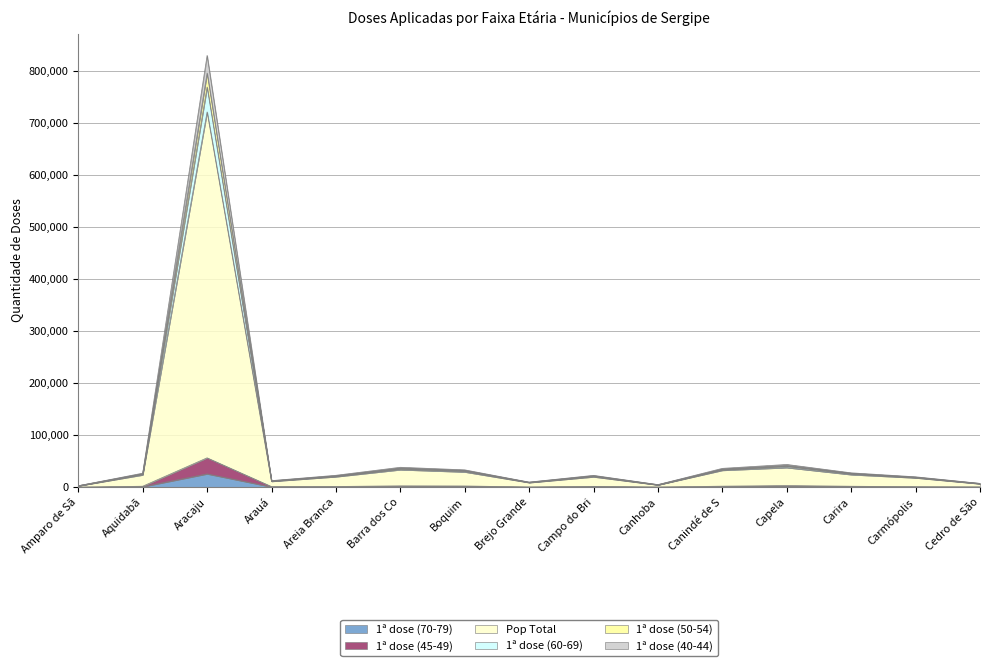

At which category is the sum across all series the highest?

Aracaju